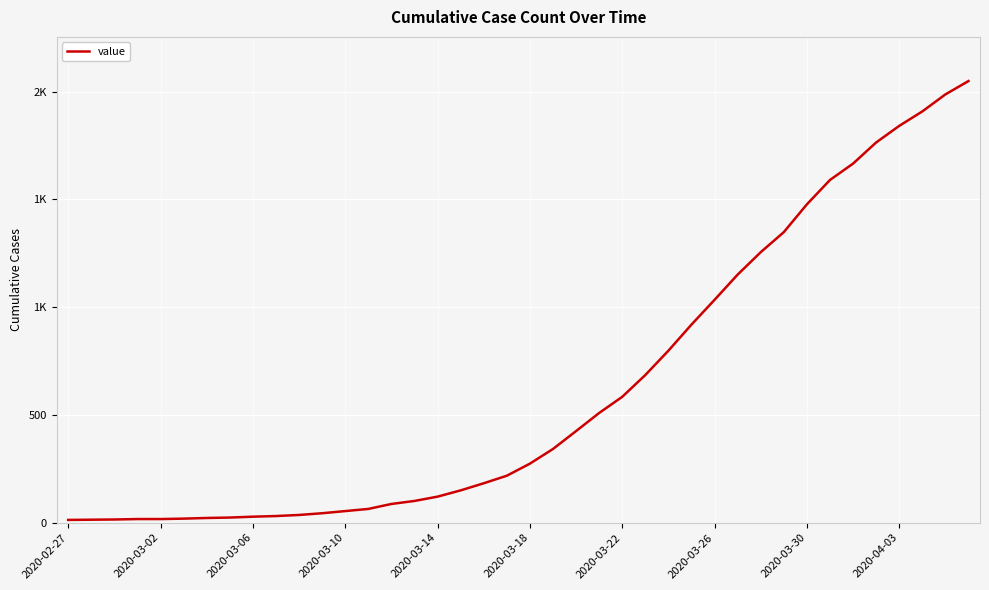

Does the chart have visible grid lines?

Yes